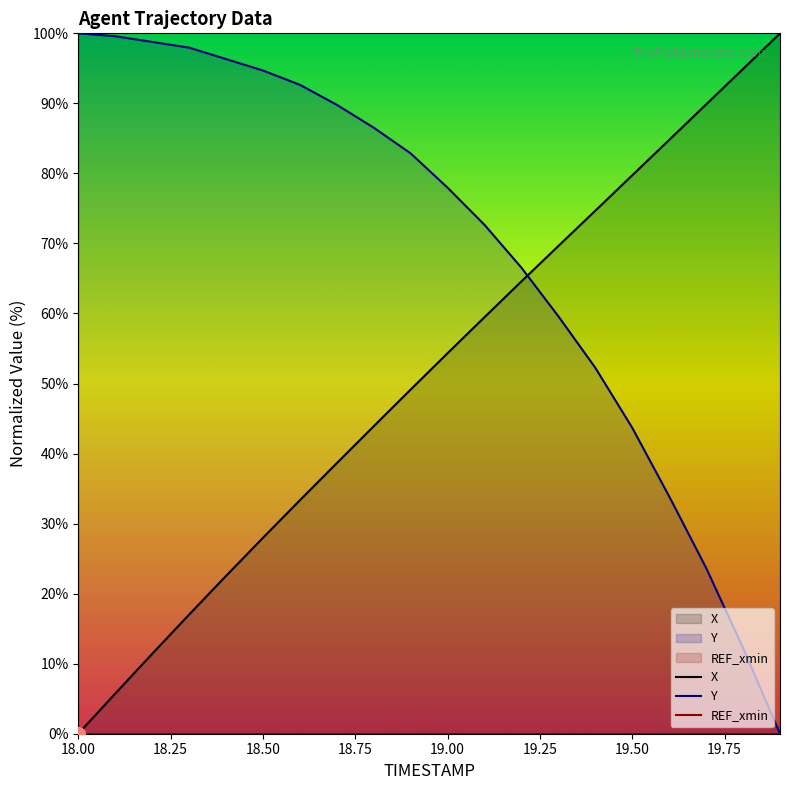

Which category has the lowest value in the X series?

18.00